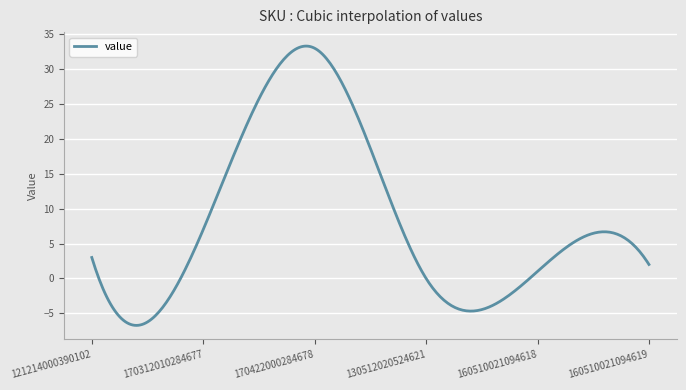

What is the minimum value shown in the chart?

-6.7